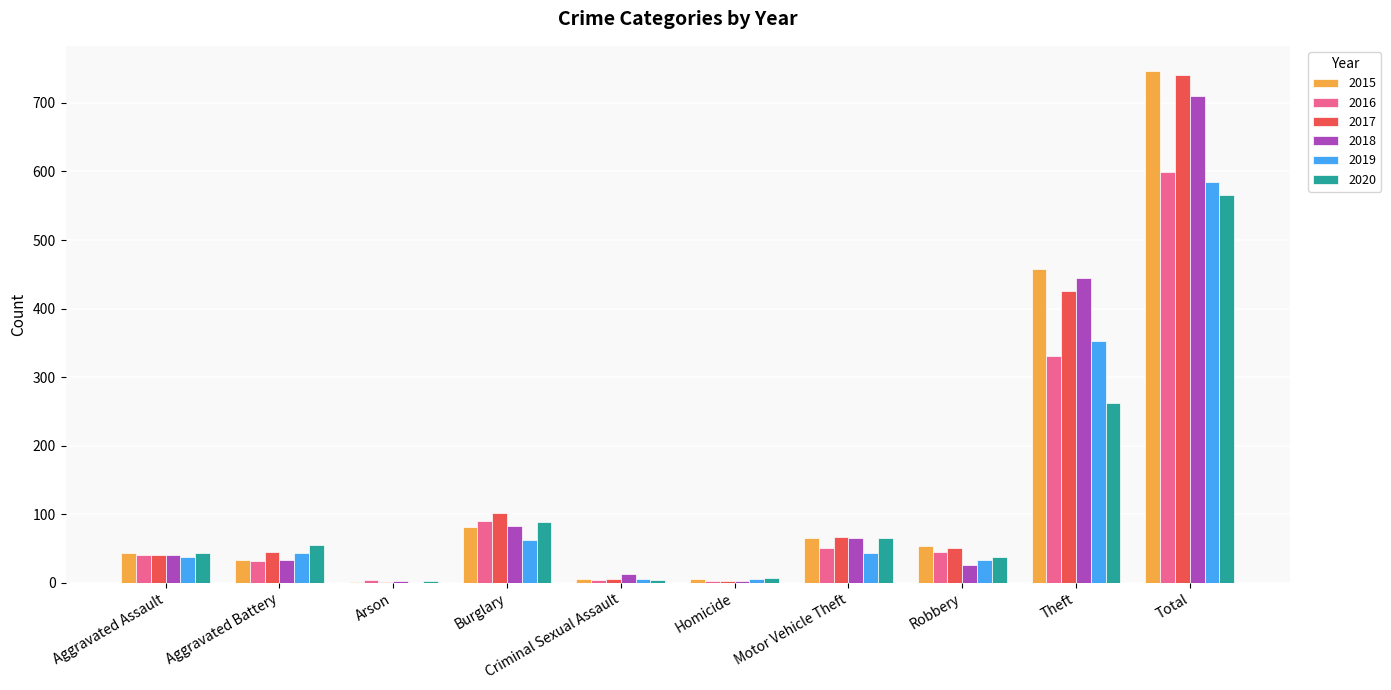

What is the total value across all series at Aggravated Battery?

241